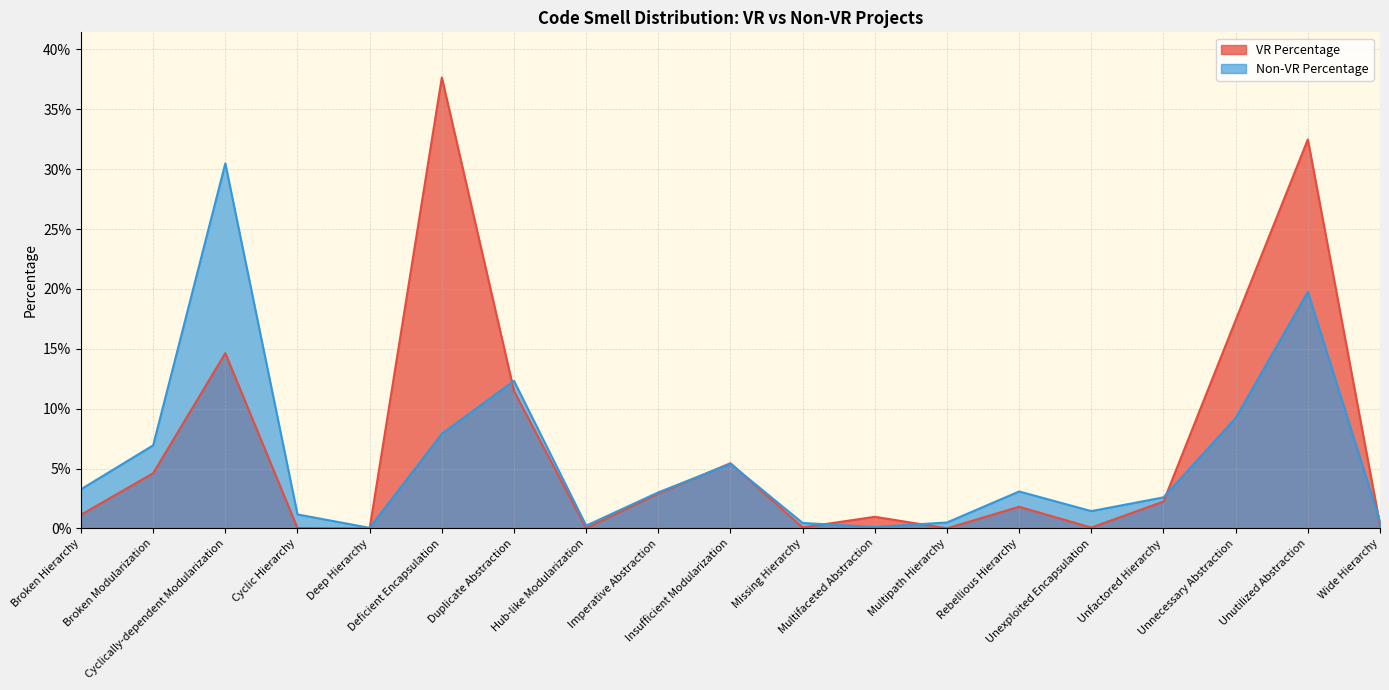

How many data points does each series have?

19